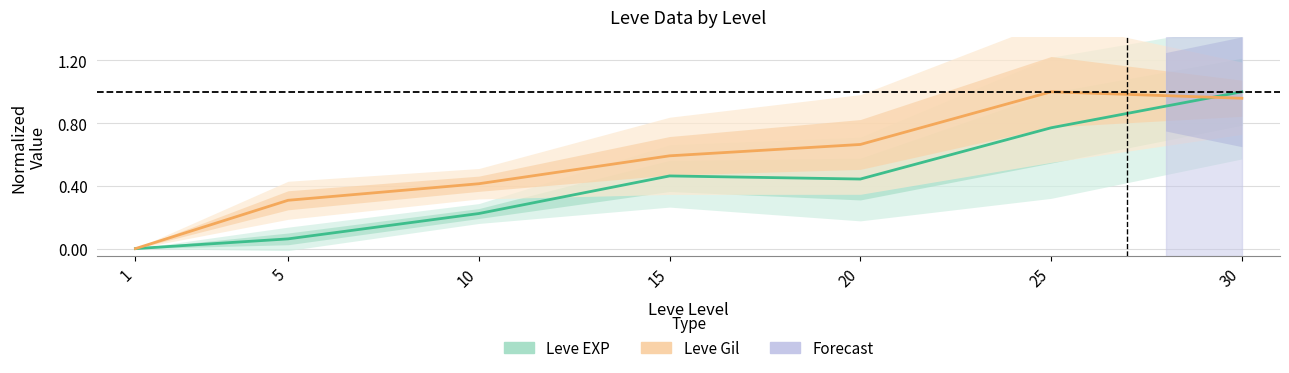

True or false: Leve Gil has a value of 0.4 at 10.

True